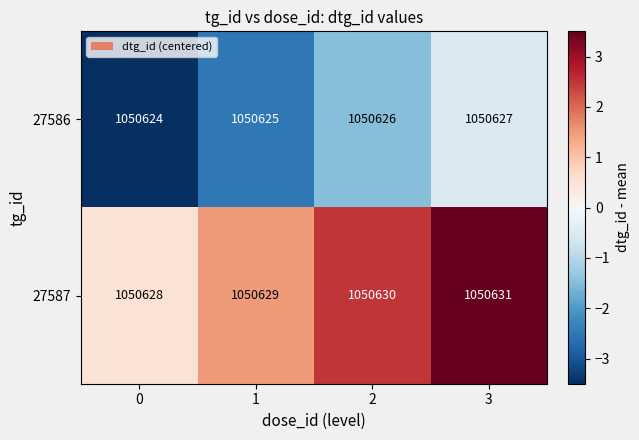

Is it true that 27586 equals 1050624 at 0?

True